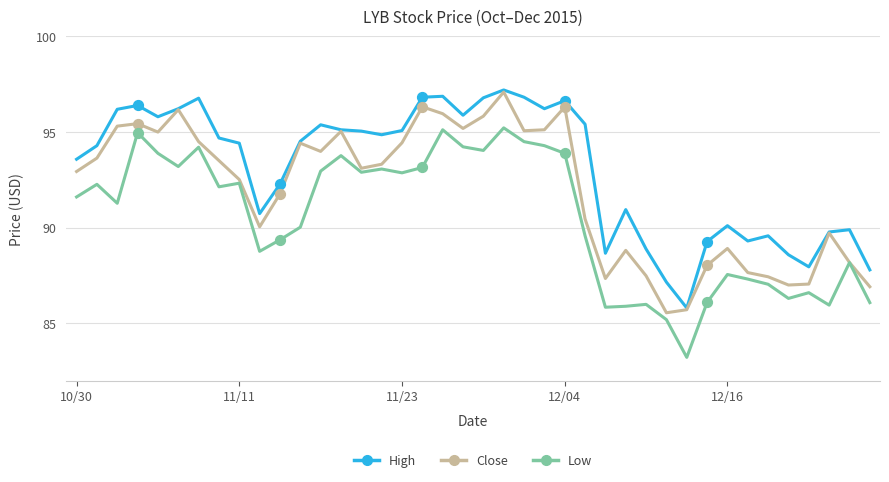

Which series has the largest range (max minus min)?

Low